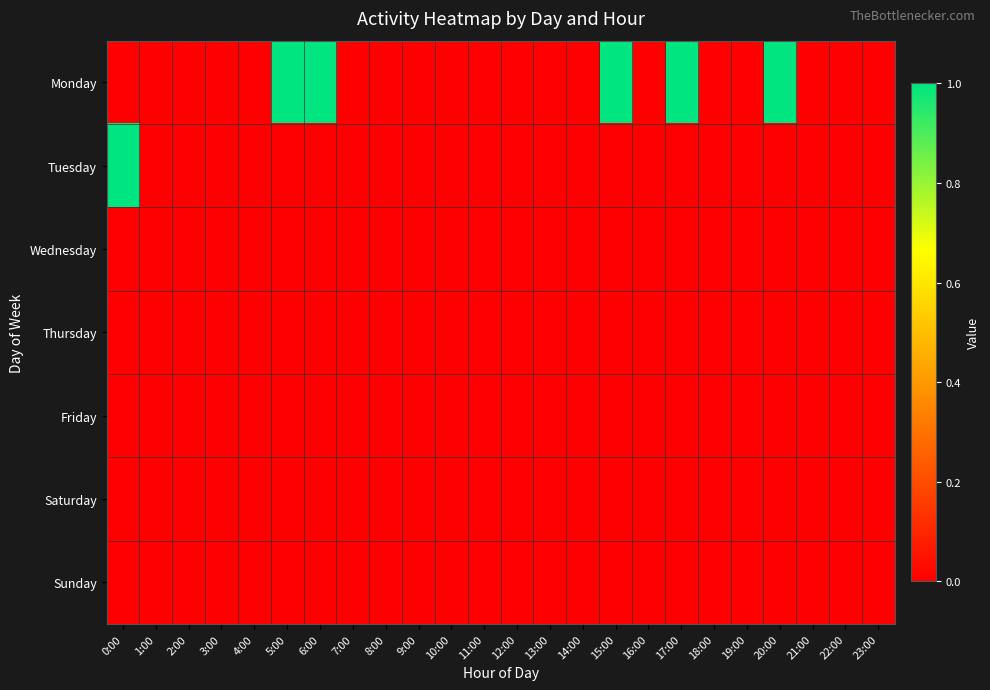

Which has a higher value, 22:00 or 7:00?

22:00